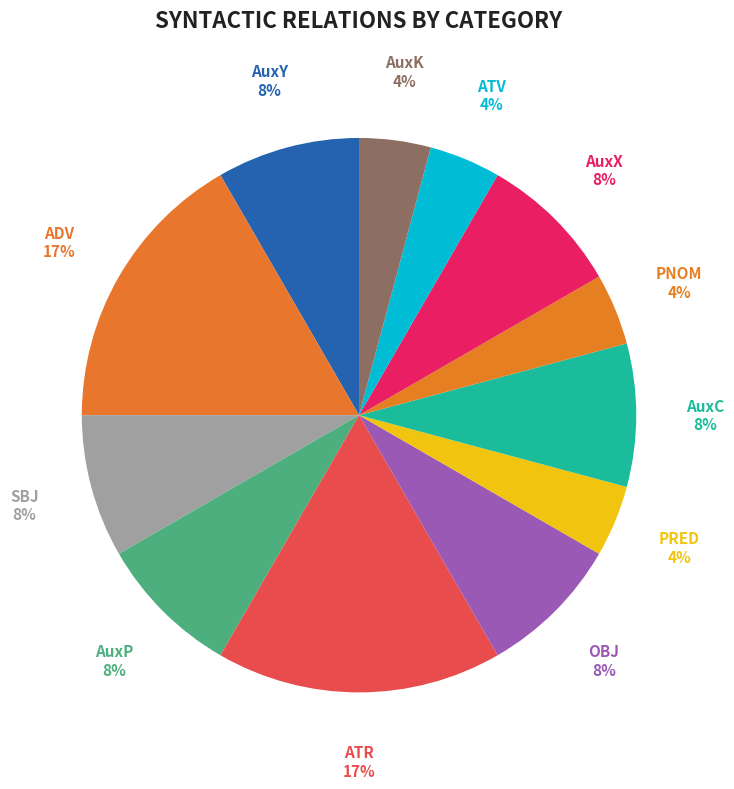

Is there a majority slice in this chart?

No